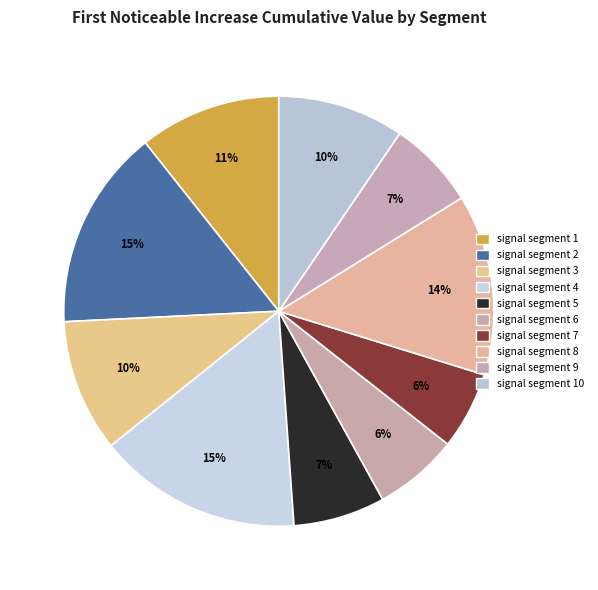

How many segments does this pie chart have?

10